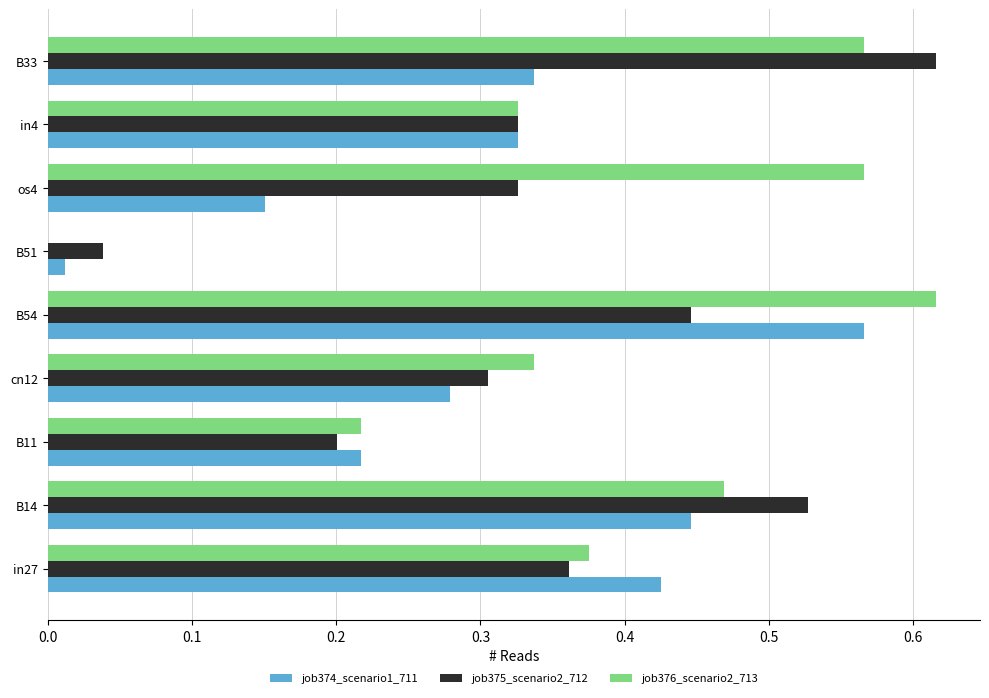

What is the sum of all job376_scenario2_713 values?

3.5